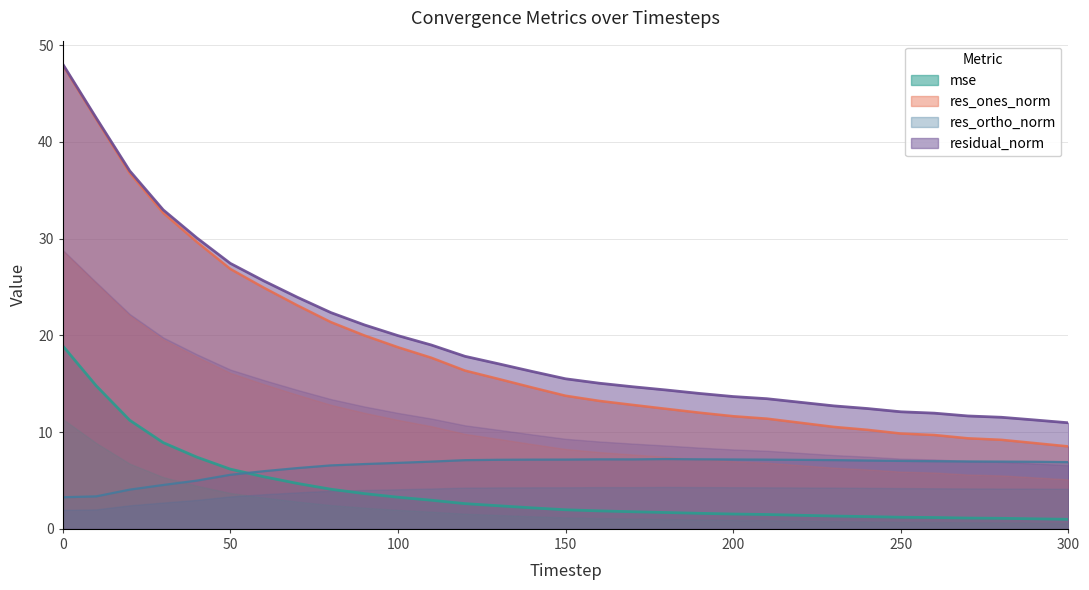

Rank the categories by res_ones_norm value from highest to lowest.

0, 10, 20, 30, 40, 50, 60, 70, 80, 90, 100, 110, 120, 130, 140, 150, 160, 170, 180, 190, 200, 210, 220, 230, 240, 250, 260, 270, 280, 290, 300